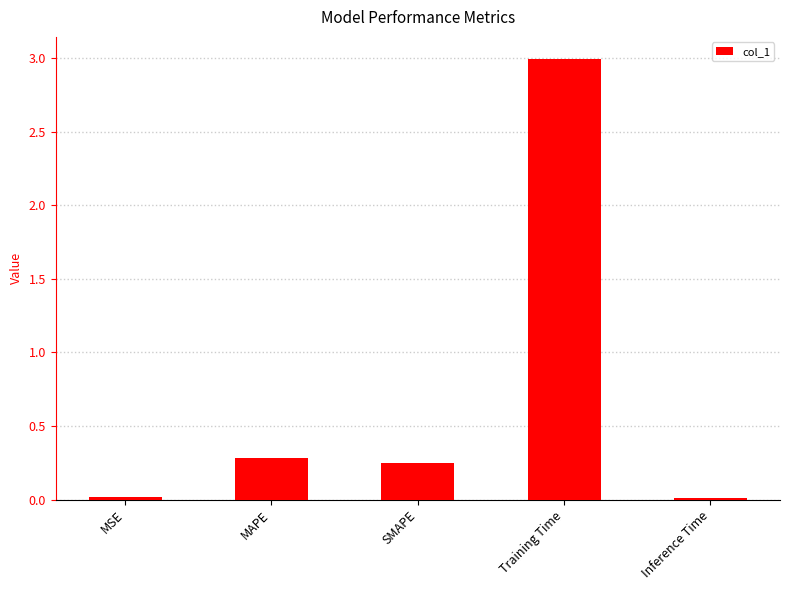

Which label corresponds to the largest value in the chart?

Training Time